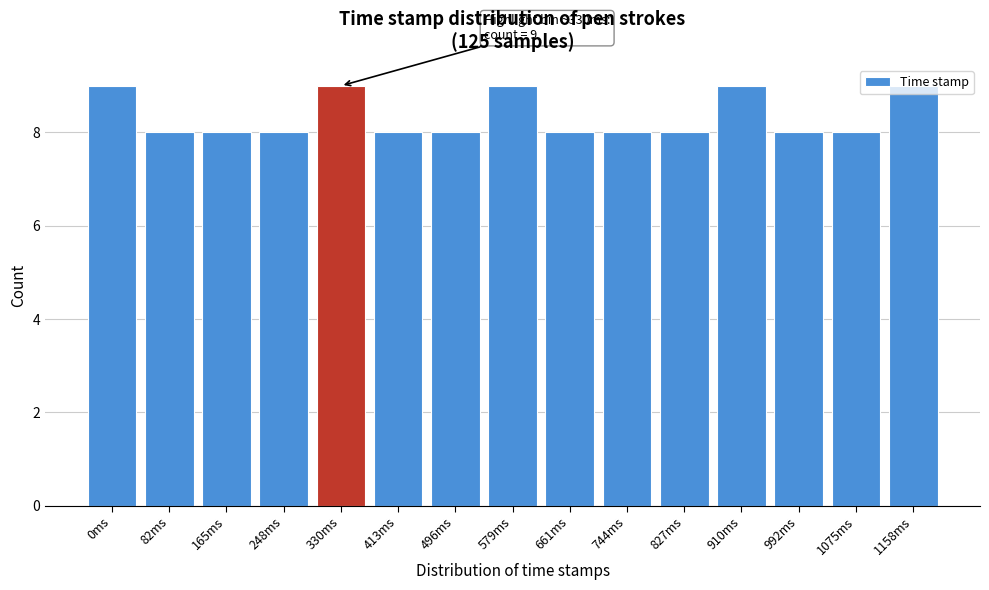

What is the ratio of the value at 744ms to the value at 248ms?

1.0